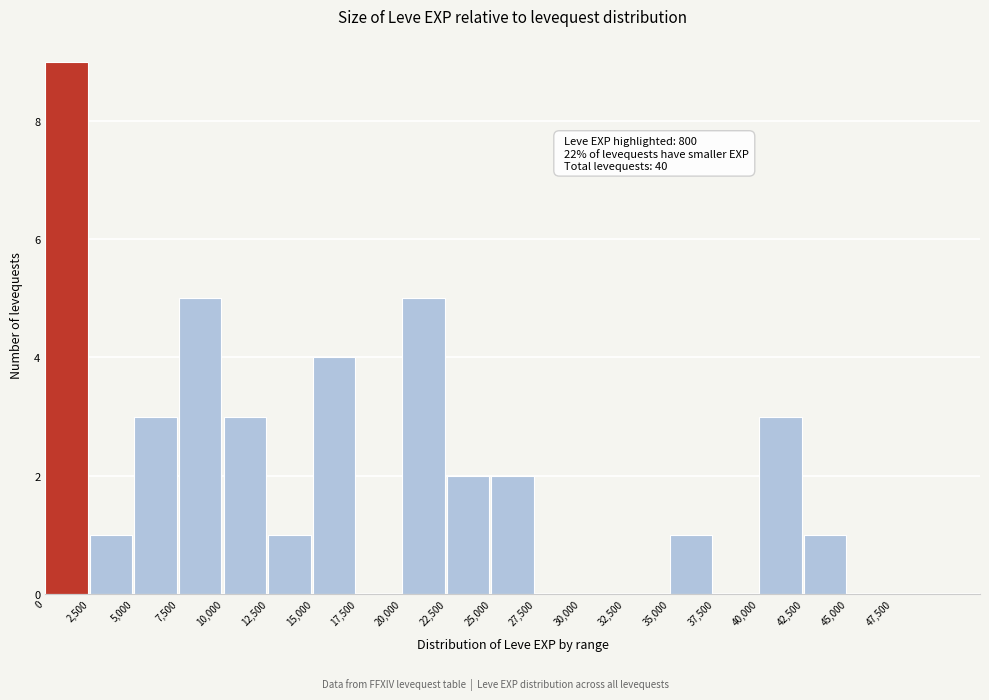

Which range on the x-axis has the tallest bar?

0 to 2500